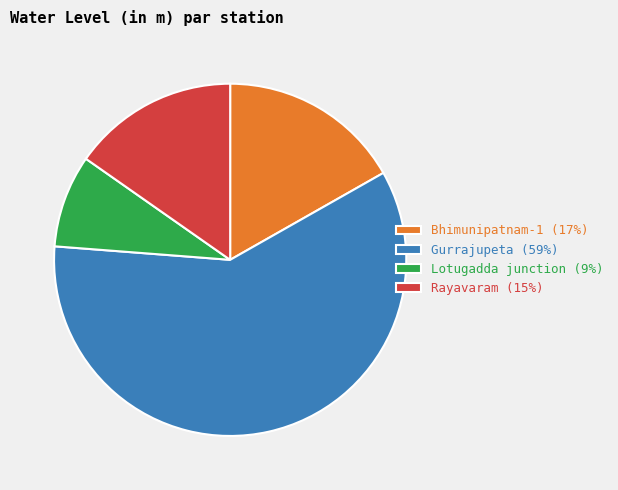

True or false: Gurrajupeta (59%) accounts for 59% of the total.

True